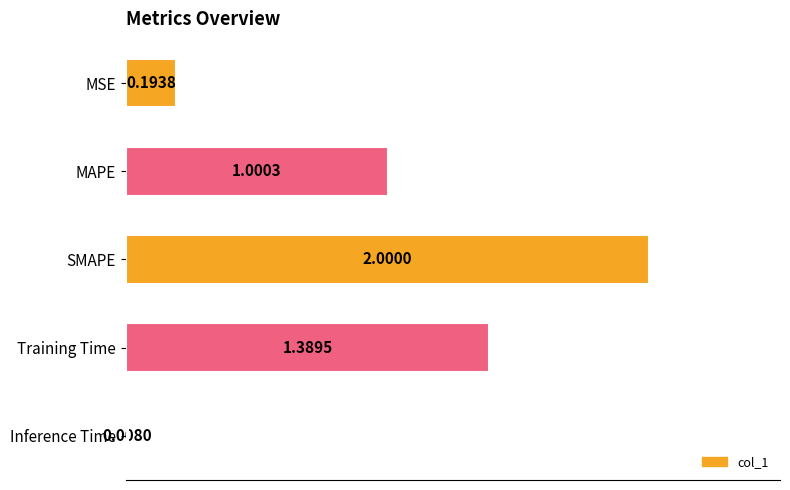

What is the label of the 1st bar from the top?

MSE